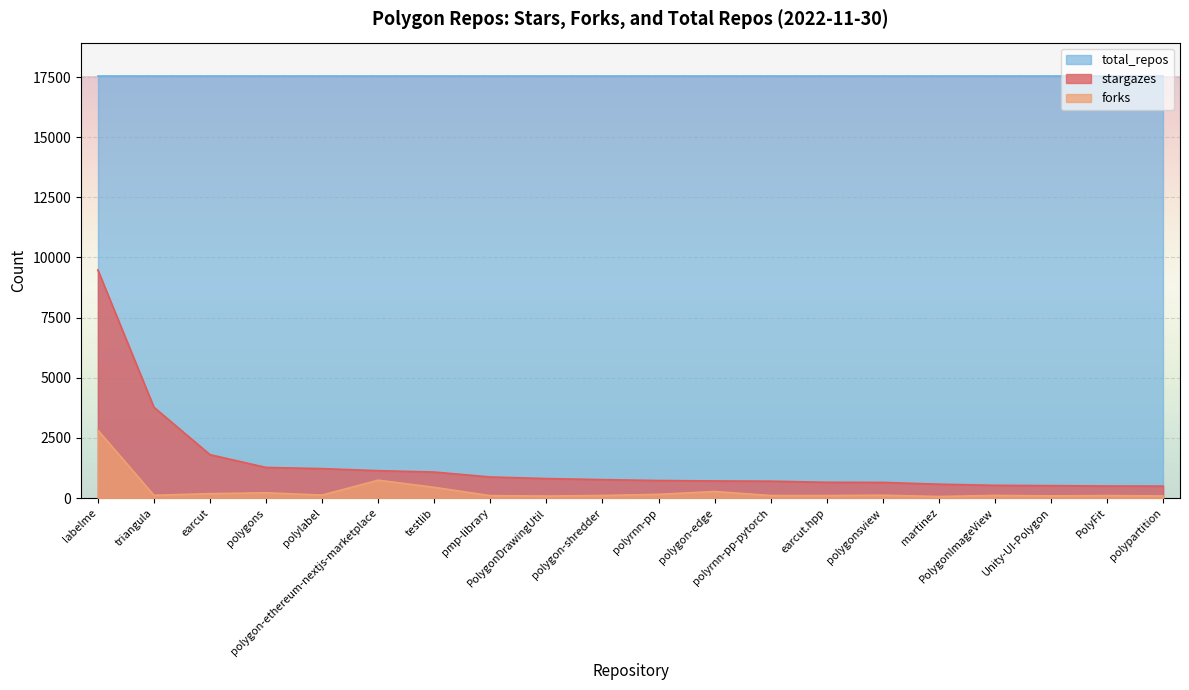

Is the value of stargazes at polylabel greater than the value of forks at PolyFit?

Yes